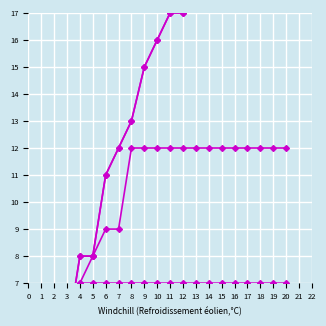

True or false: Row1 has a value of 5 at 13.

False